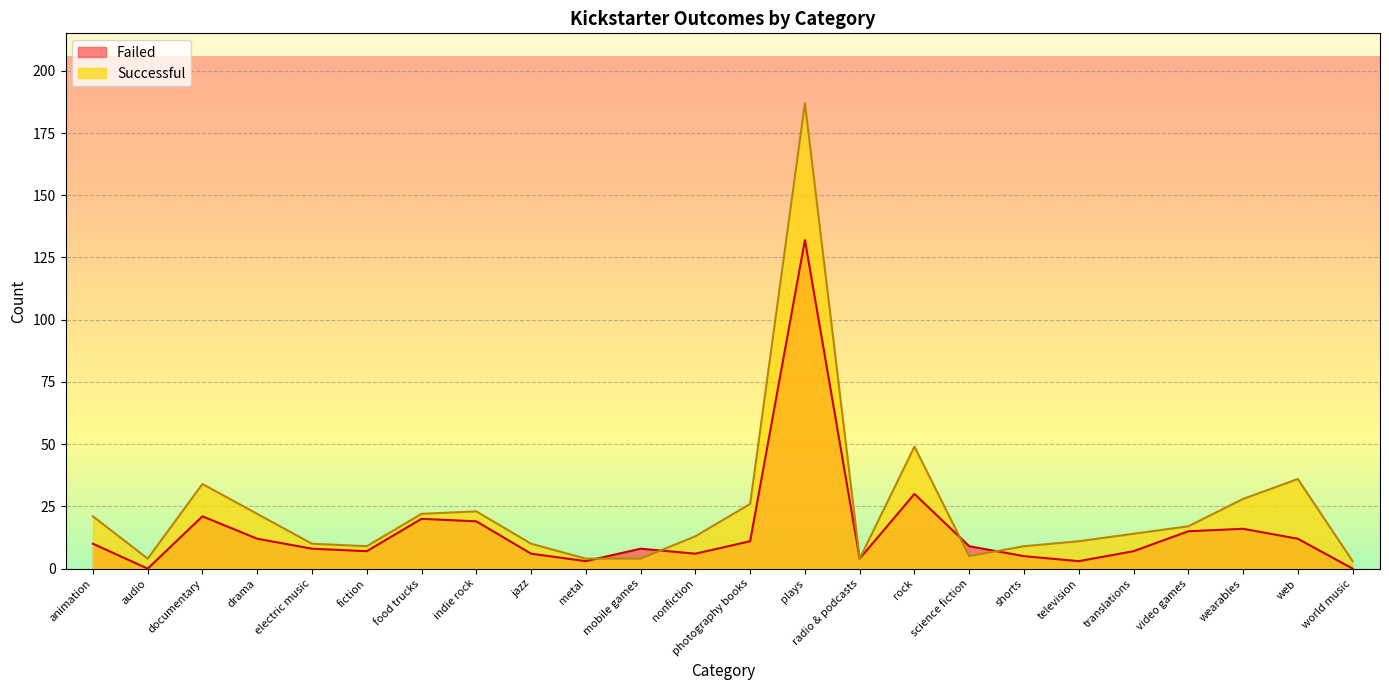

List the series in order of their overall mean, highest first.

Successful, Failed